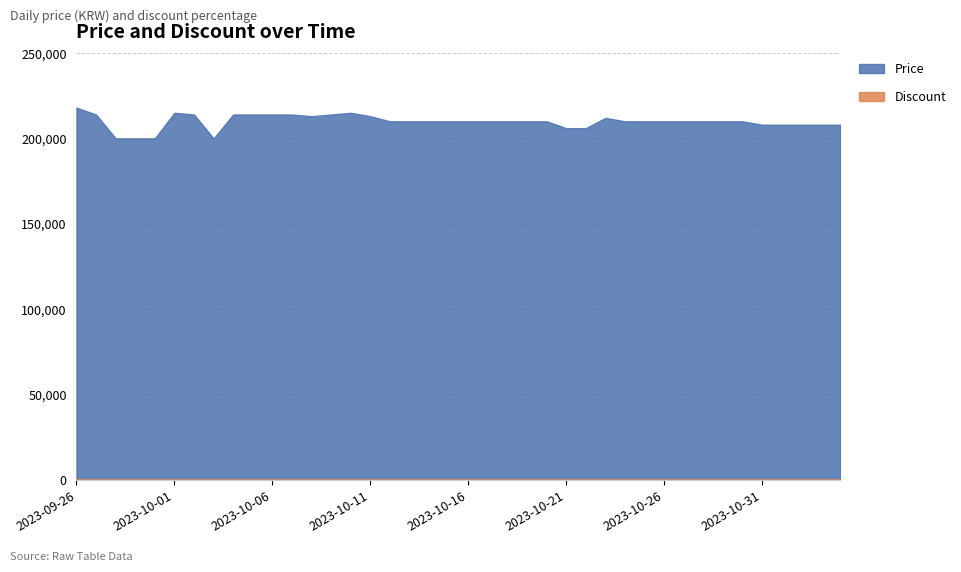

Which label corresponds to the largest value in the chart?

2023-09-26